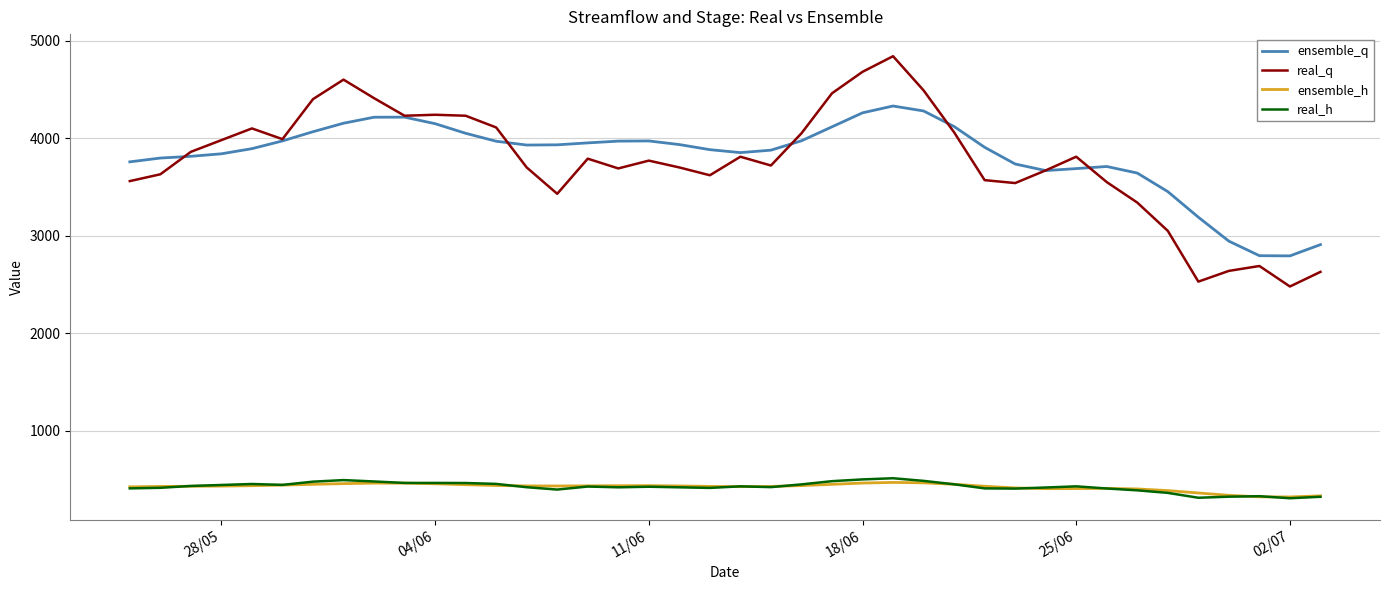

What is the lowest value of the real_q series?

2480.0